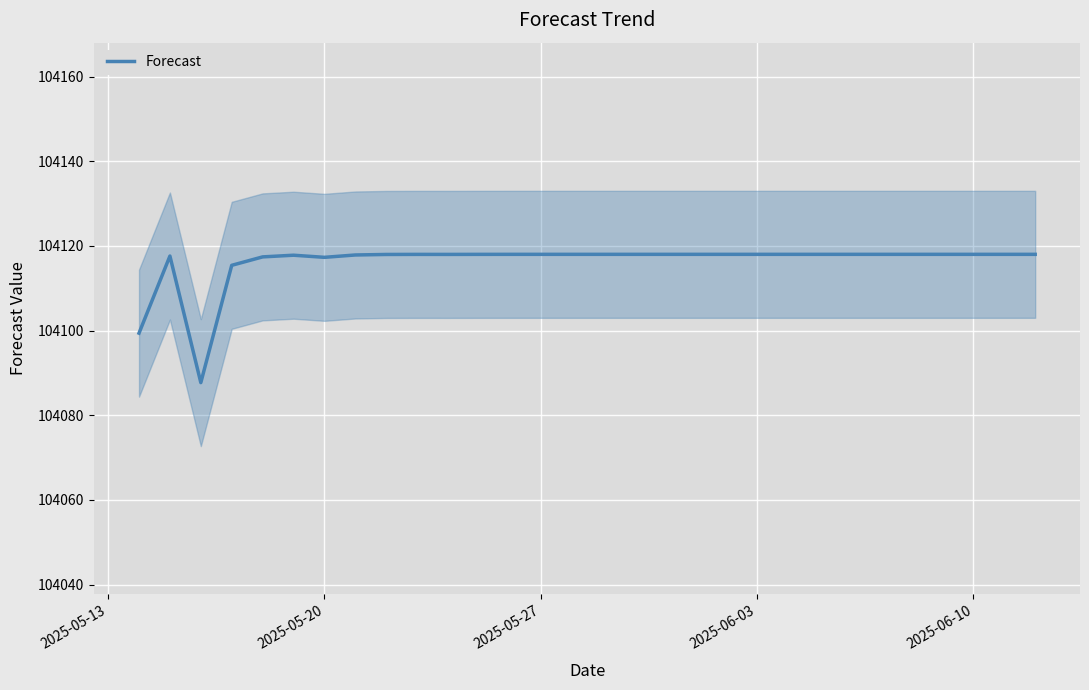

What is the difference between the maximum and minimum values?

30.3